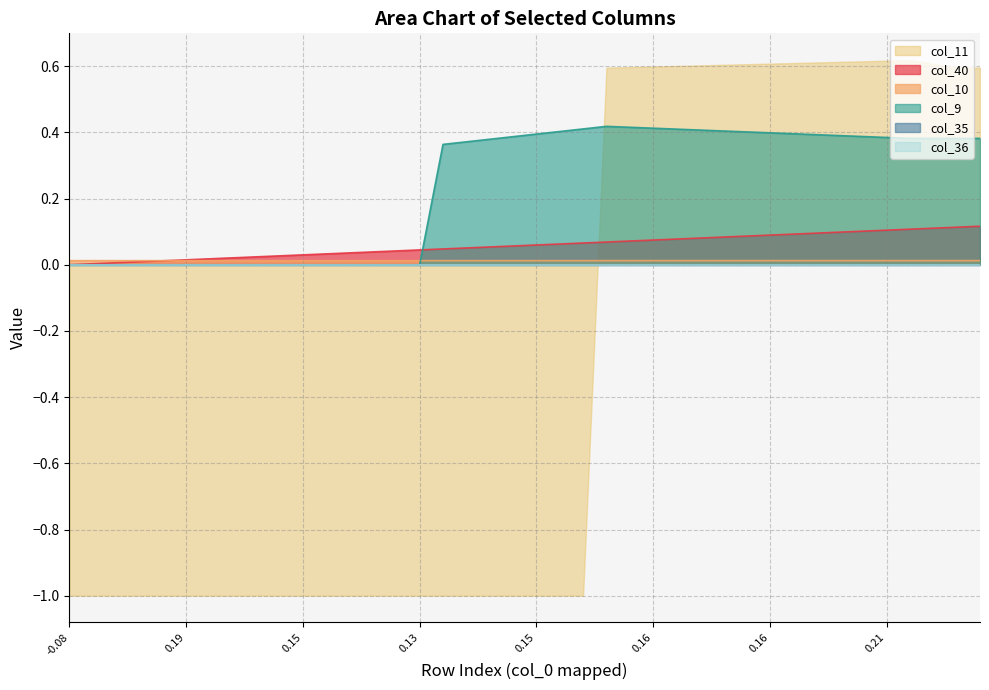

Which series ends up on top after the final intersection of col_10 and col_9?

col_9